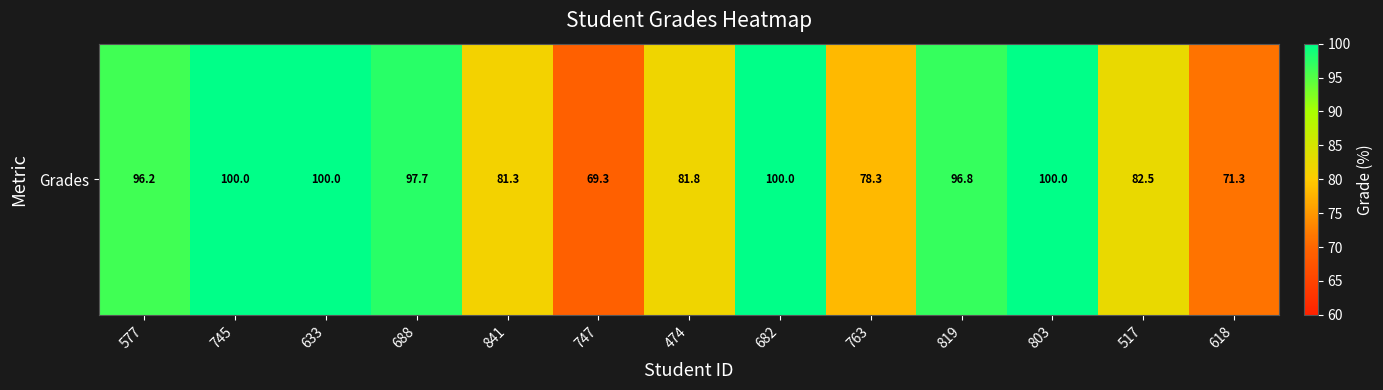

What is the sum of all values?

1155.1